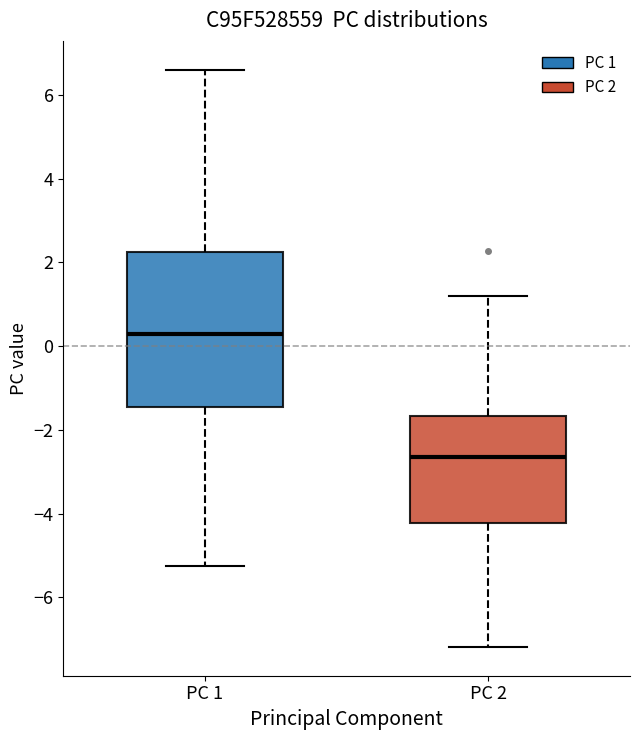

Reading left to right, transcribe this box plot: for each box, give where its median line is, the range the box spans, and where its two whiskers end, as read against the y-axis. The values are not printed on the chart, so give them approximately, as read against the axis.

PC 1: median 0.2, box -1.4 to 2.2, whiskers -5.2 to 6.6
PC 2: median -2.6, box -4.2 to -1.6, whiskers -7.2 to 1.2